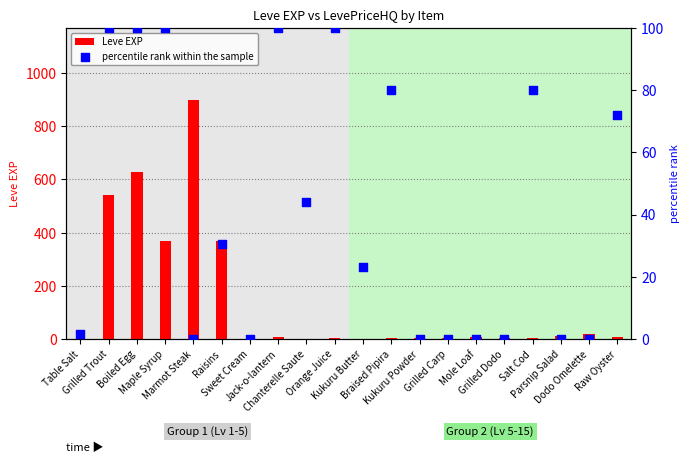

Which series has the largest Y range (max minus min)?

Leve EXP